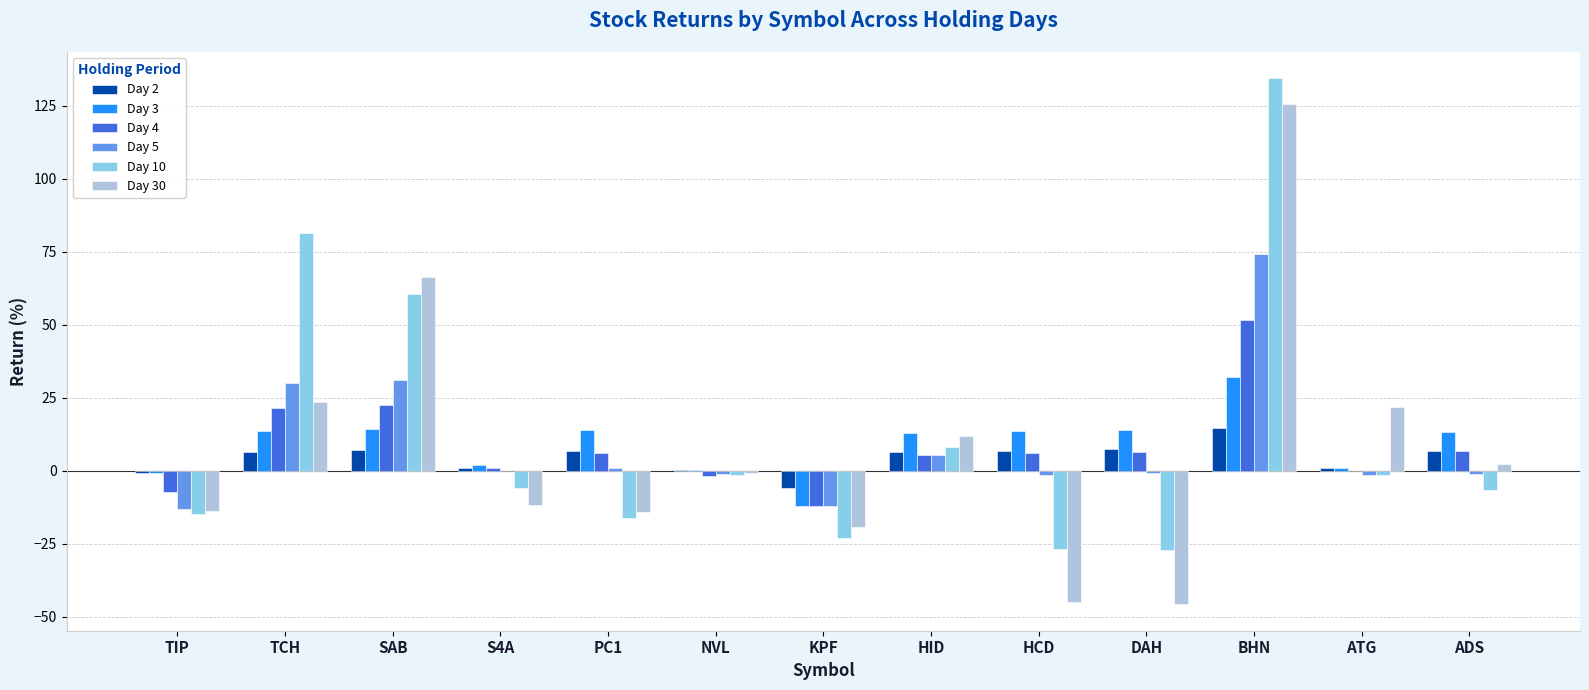

True or false: Day 30 has a value of 23.6 at TCH.

True